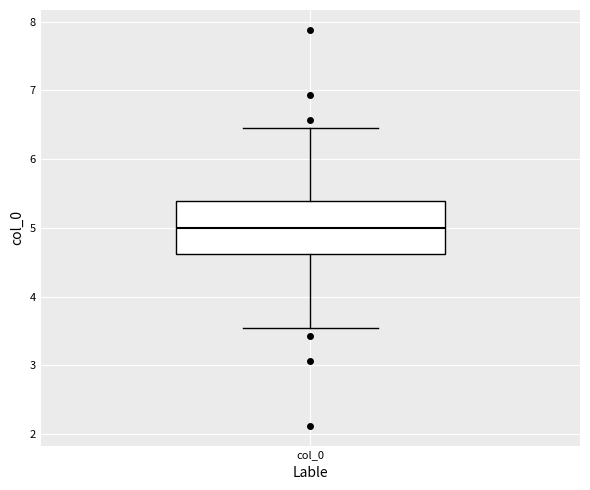

Transcribe this box plot: give where the median line is, the range the box spans, and where the two whiskers end, as read against the y-axis. The values are not printed on the chart, so give them approximately, as read against the axis.

median 5.0, box 4.6 to 5.4, whiskers 3.5 to 6.5